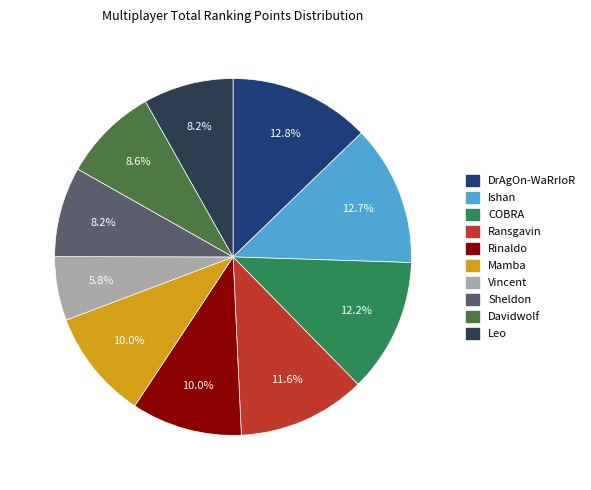

Is the sum of Ishan and Ransgavin greater than half?

No